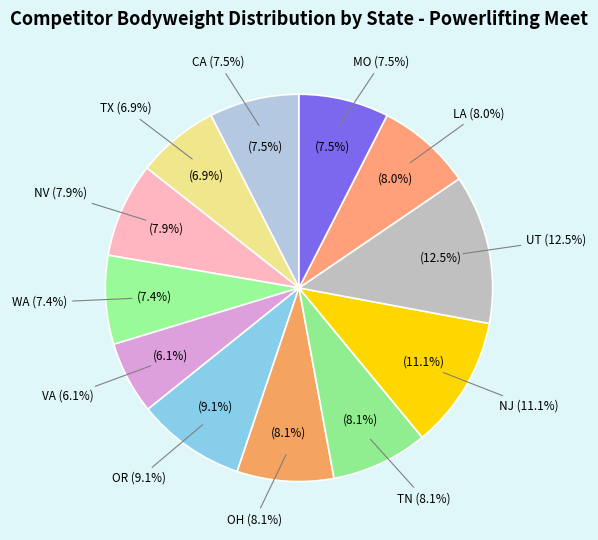

Does LA account for over 50% of the chart?

No